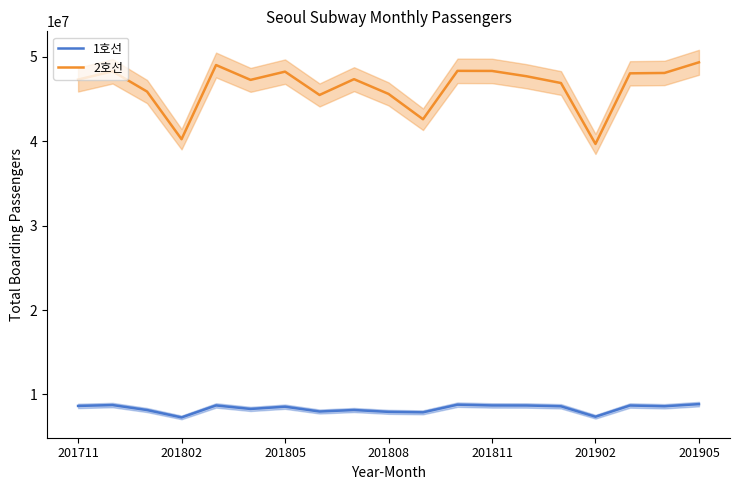

How many values in the 2호선 series are below 47356791?

9